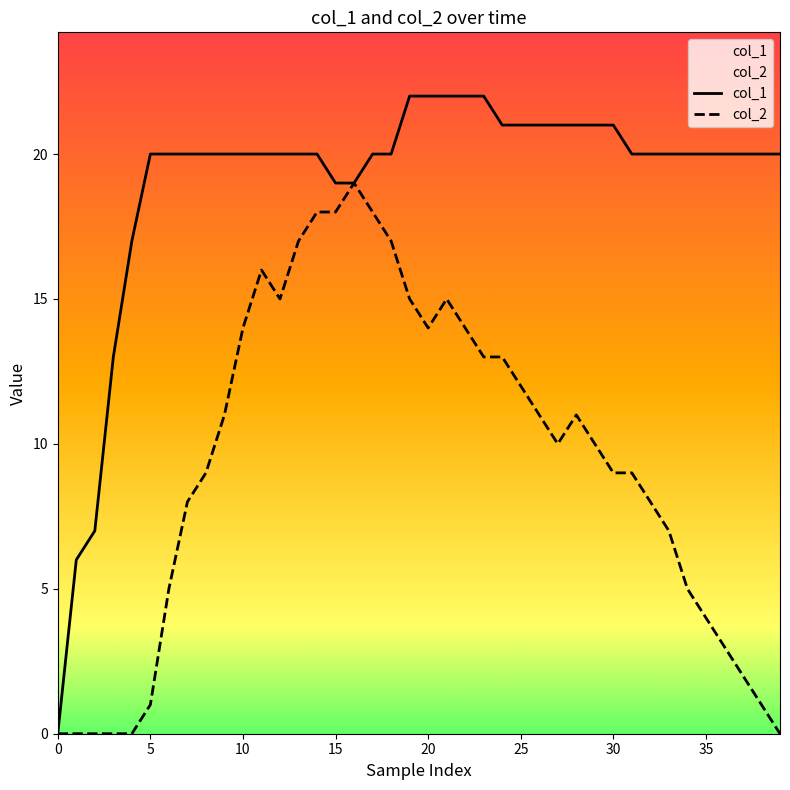

What is the difference between the col_2 values at 28 and 29?

1